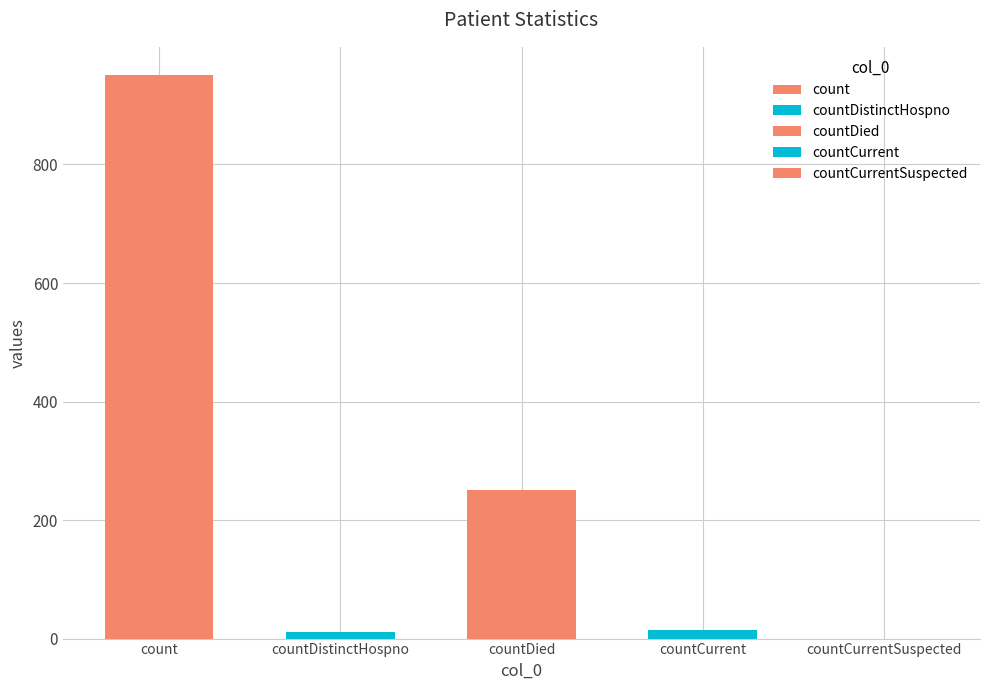

The value at countDied is 250. True or false?

True